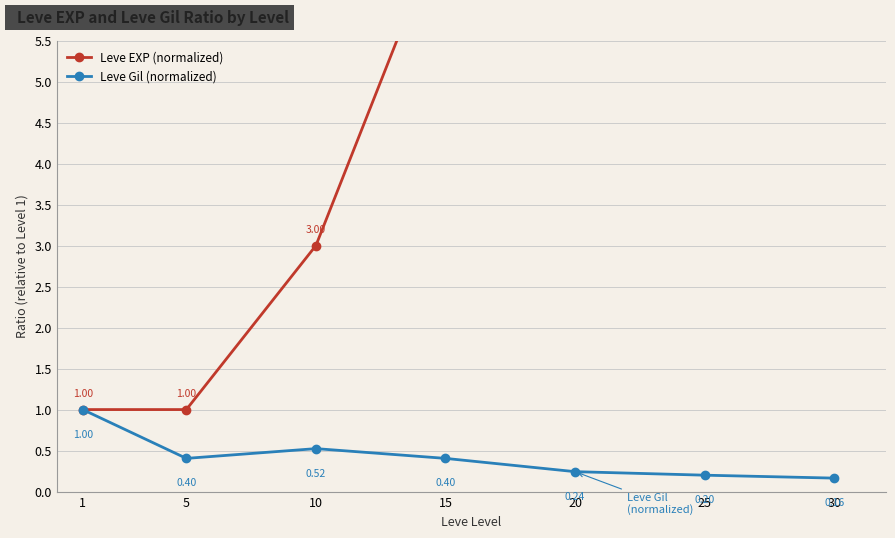

List the series in order of their peak value, highest first.

Leve EXP (normalized), Leve Gil (normalized)